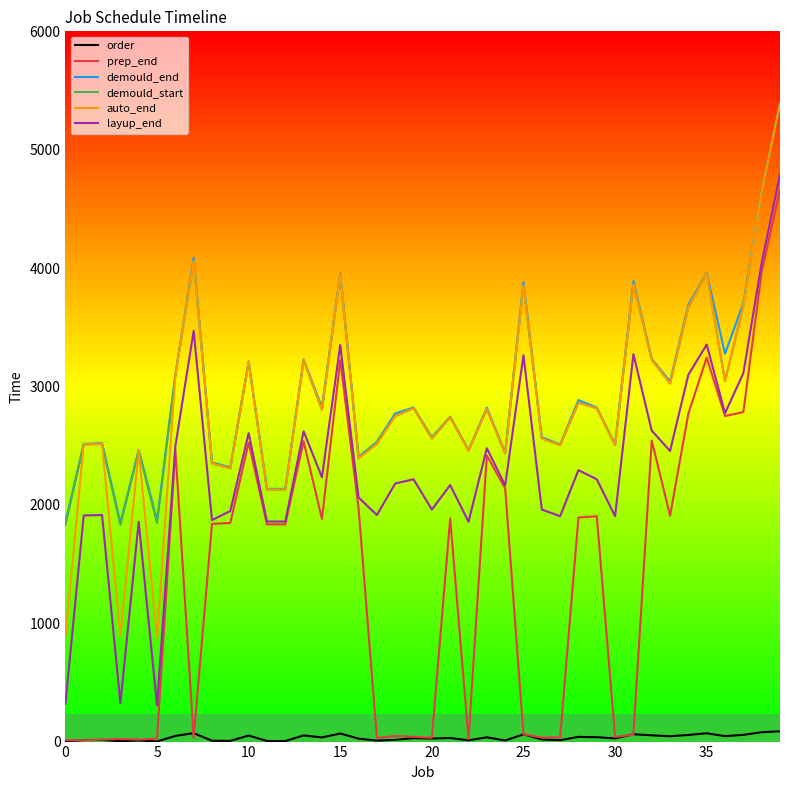

What is the average value of the layup_end series?

2325